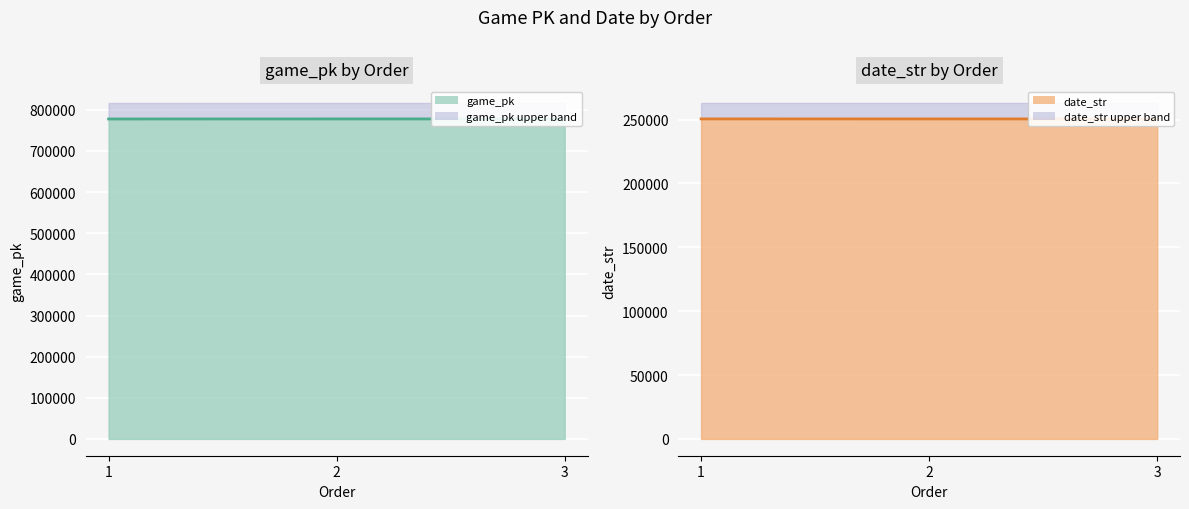

Reading left to right, transcribe all the data shown in this chart.

game_pk: 777802	777915	777926
date_str: 250523	250514	250513